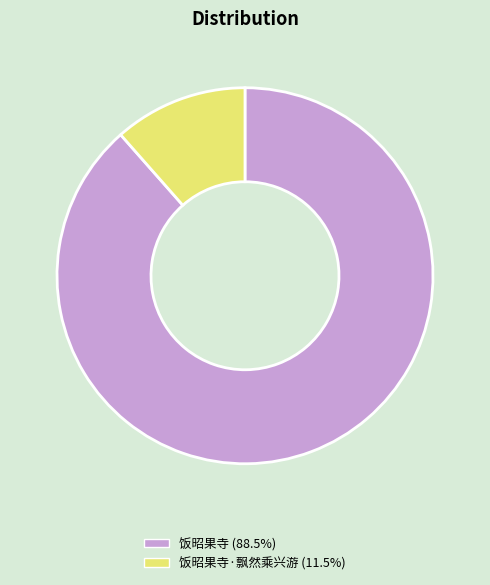

Is the sum of 饭昭果寺·飘然乘兴游 (11.5%) and 饭昭果寺 (88.5%) greater than half?

Yes